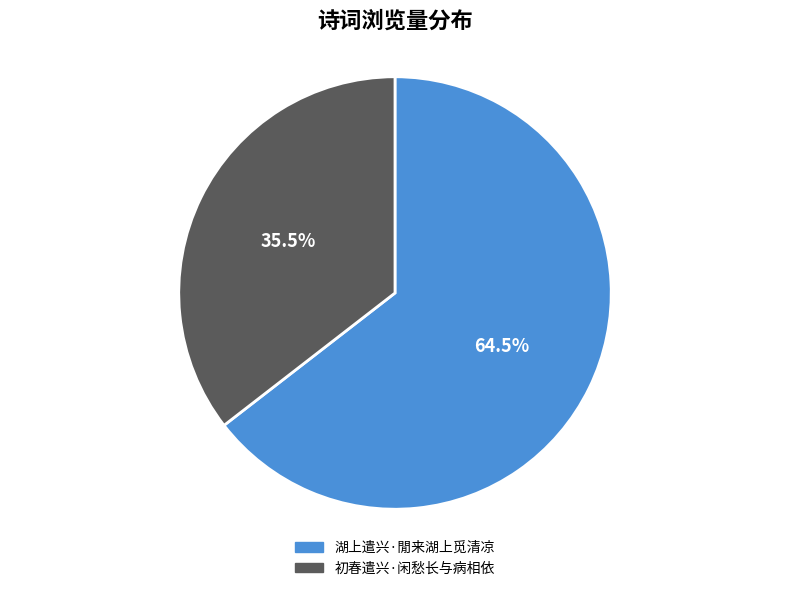

Does 初春遣兴·闲愁长与病相依 represent more than half of the total?

No